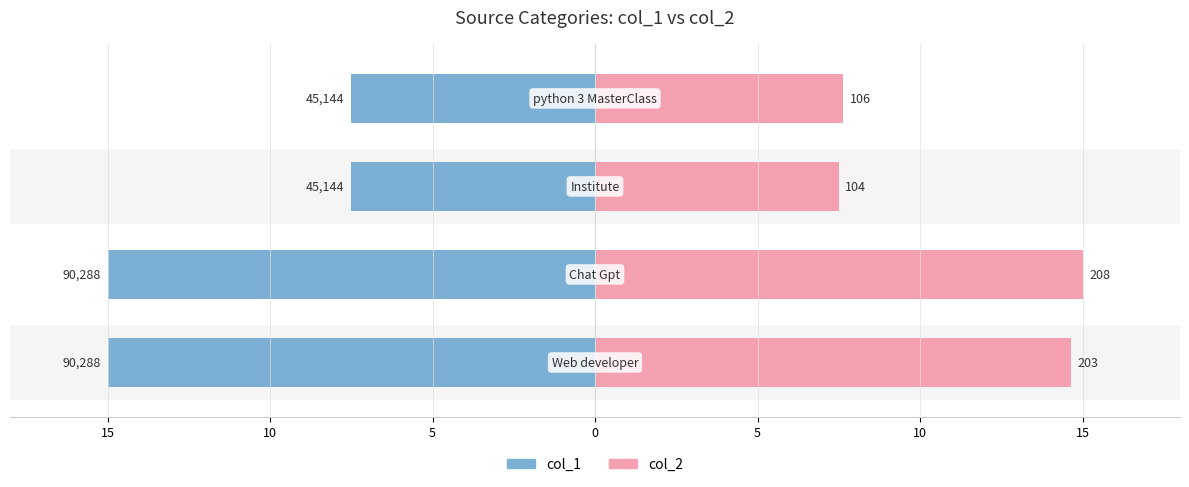

Rank the series at 0 from lowest to highest value.

col_1, col_2